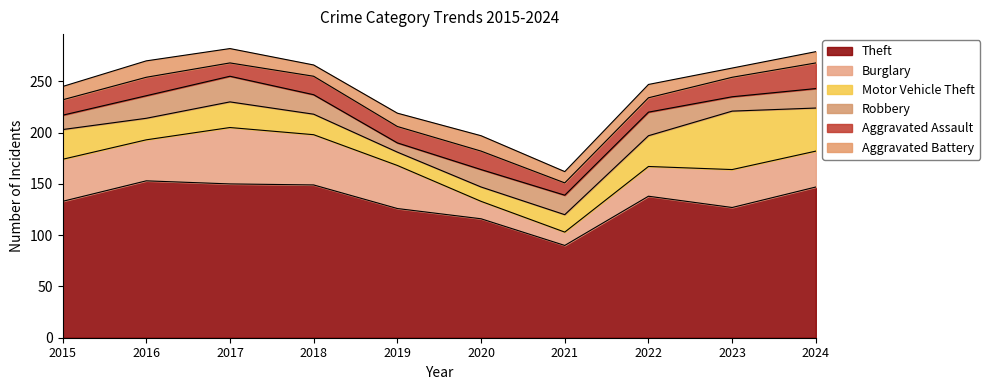

What is the difference between the highest and lowest values at 2022?

125